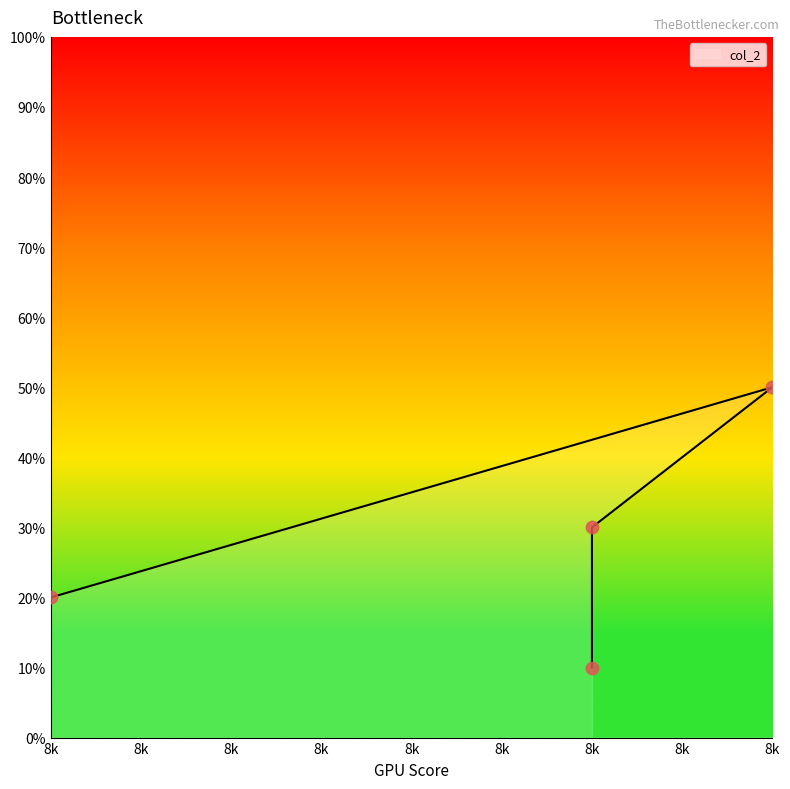

What is the ratio of the value at 8k to the value at 8k?

1.5